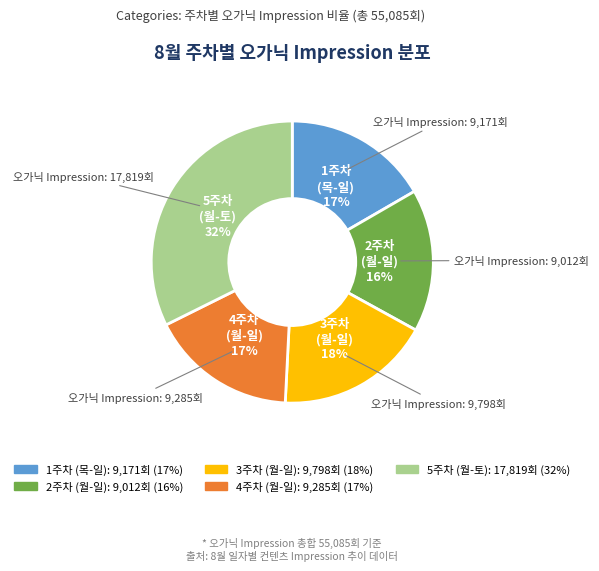

To the nearest percent, what is the difference between the largest and smallest slice percentages?

16%